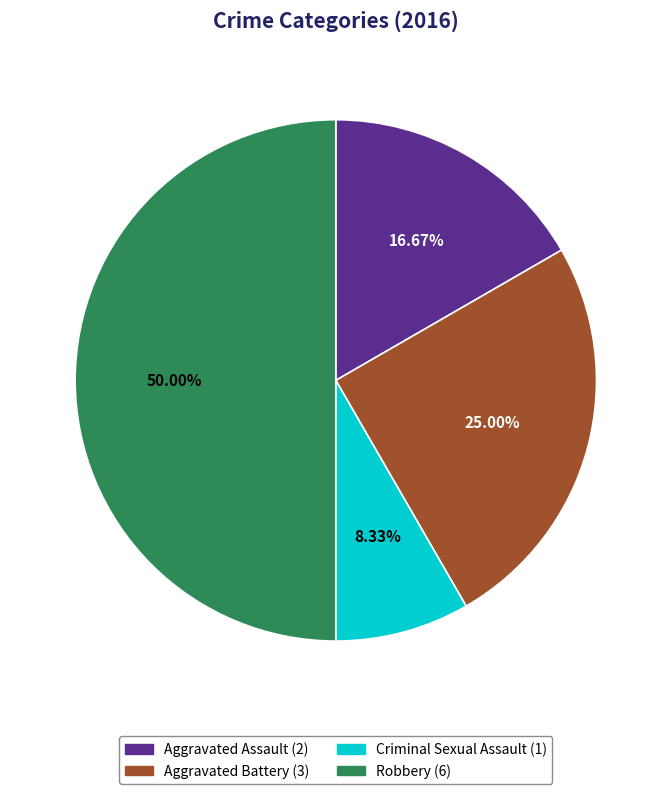

Combined, what portion of the pie is Robbery and Criminal Sexual Assault?

58.3%